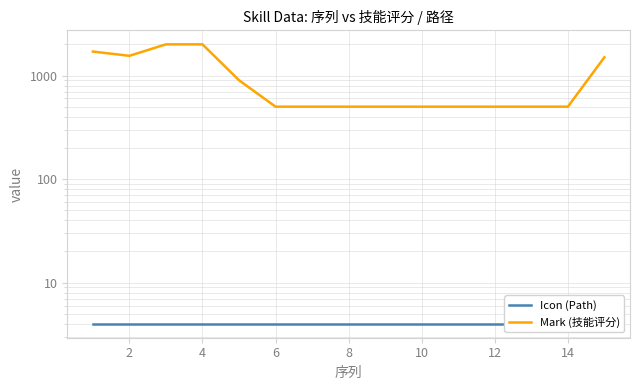

How many lines are shown in the chart?

2